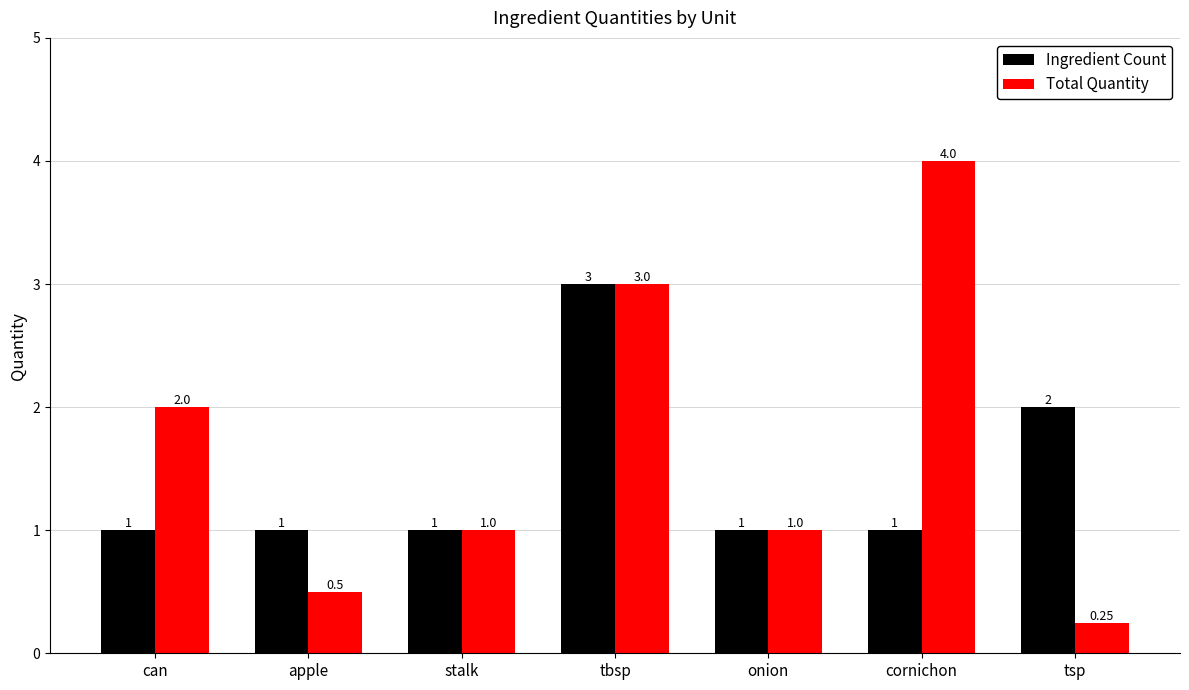

At which category is the sum across all series the highest?

tbsp